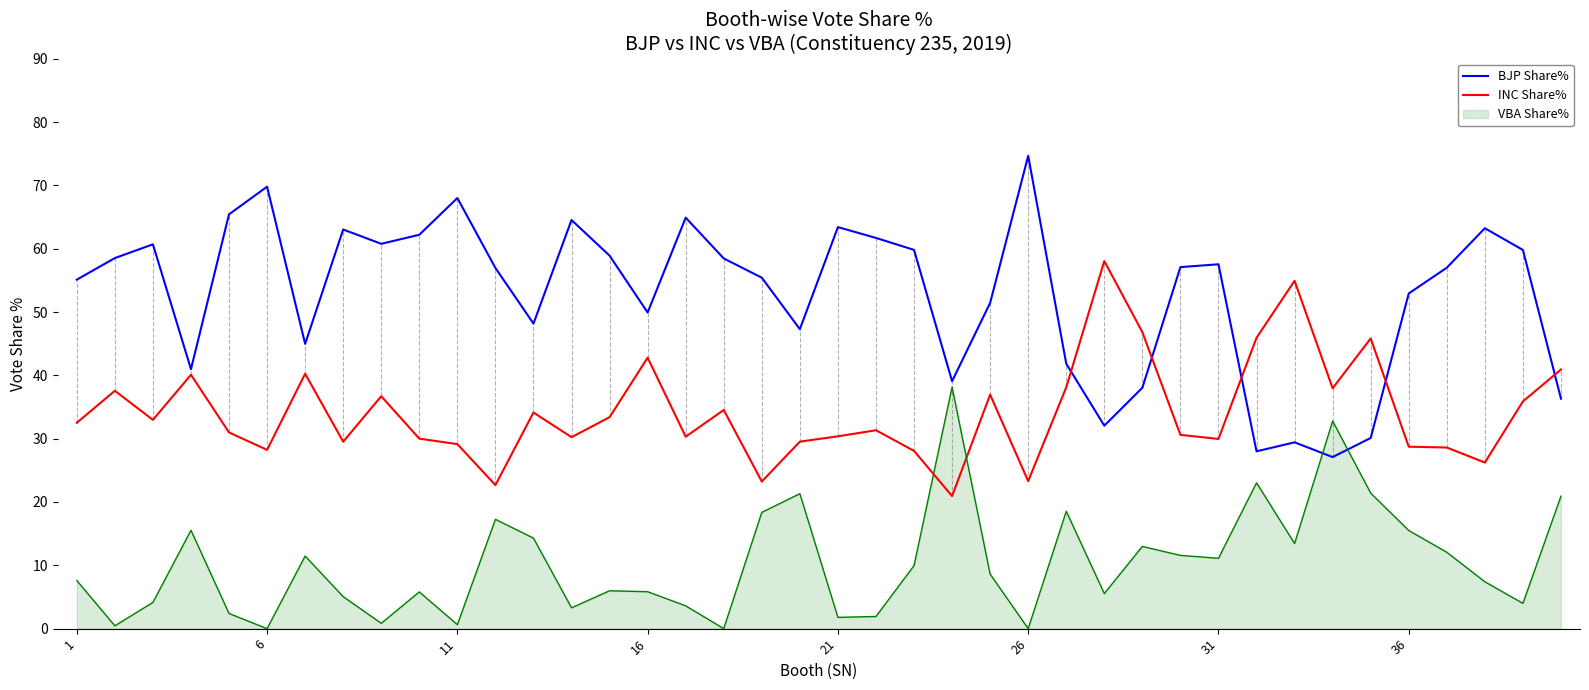

List the series in order of their overall mean, highest first.

BJP Share%, INC Share%, VBA Share%